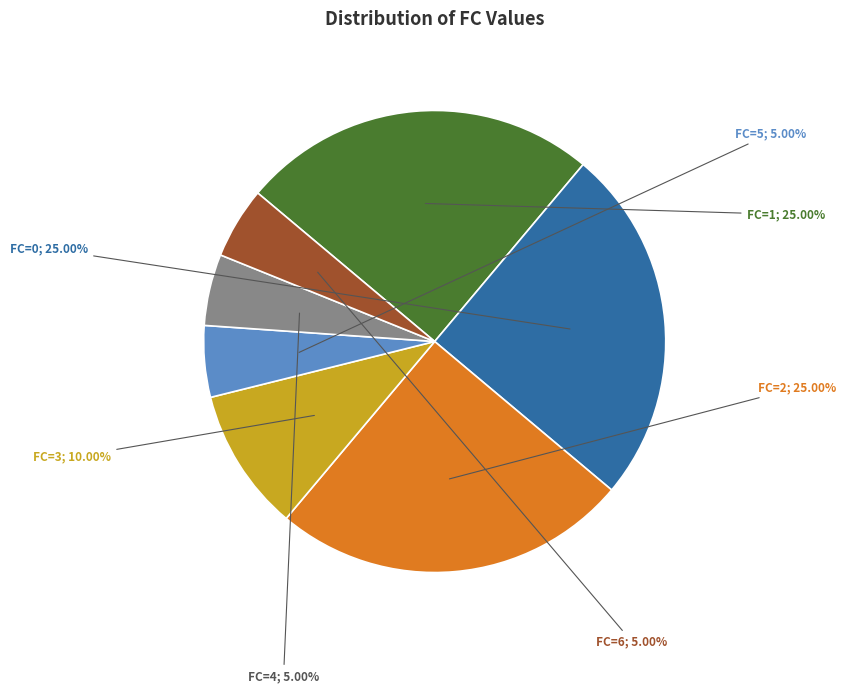

Is there a majority slice in this chart?

No